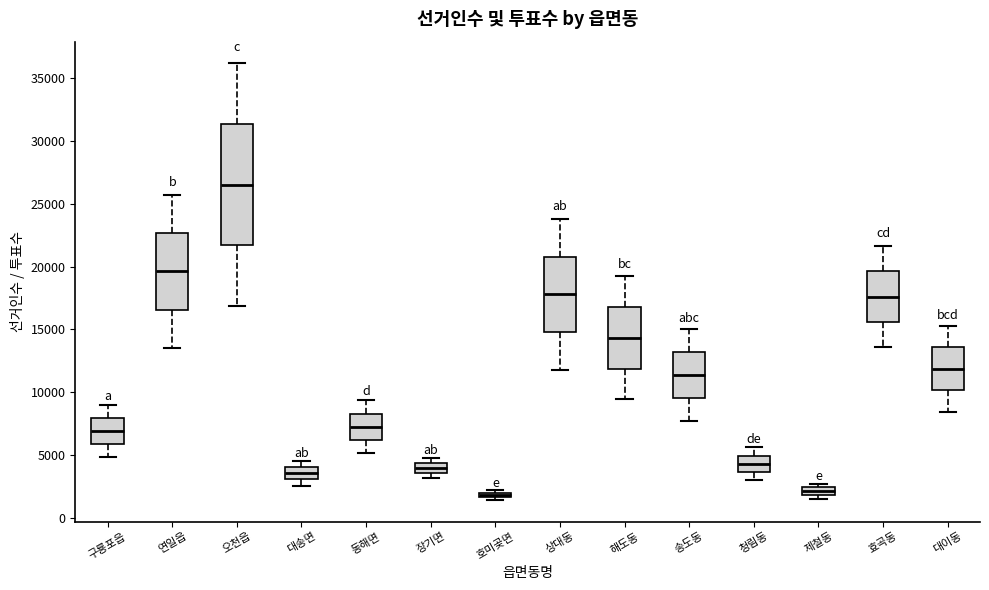

Which box is the tallest, from its lower edge to its upper edge?

오천읍